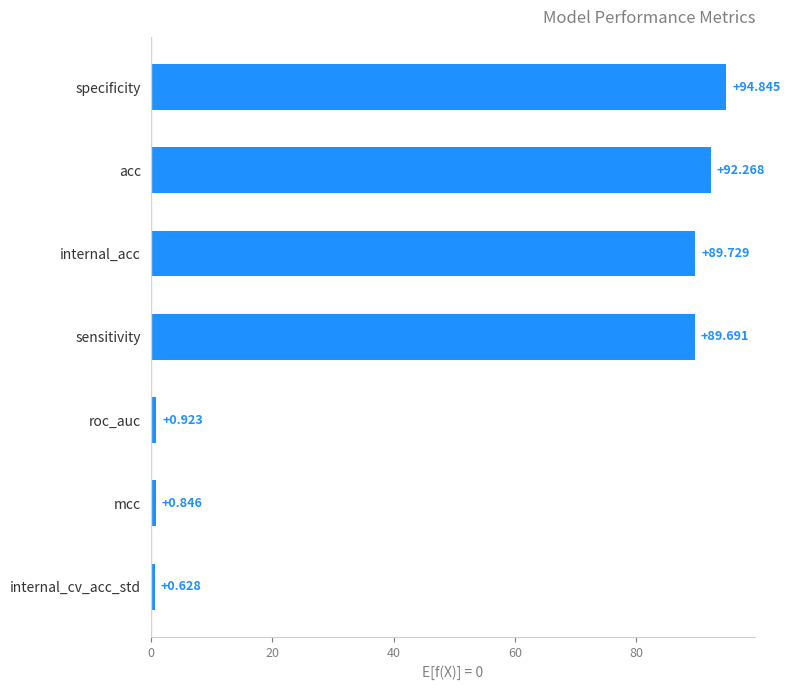

At which category does the chart reach its minimum across all series?

internal_cv_acc_std